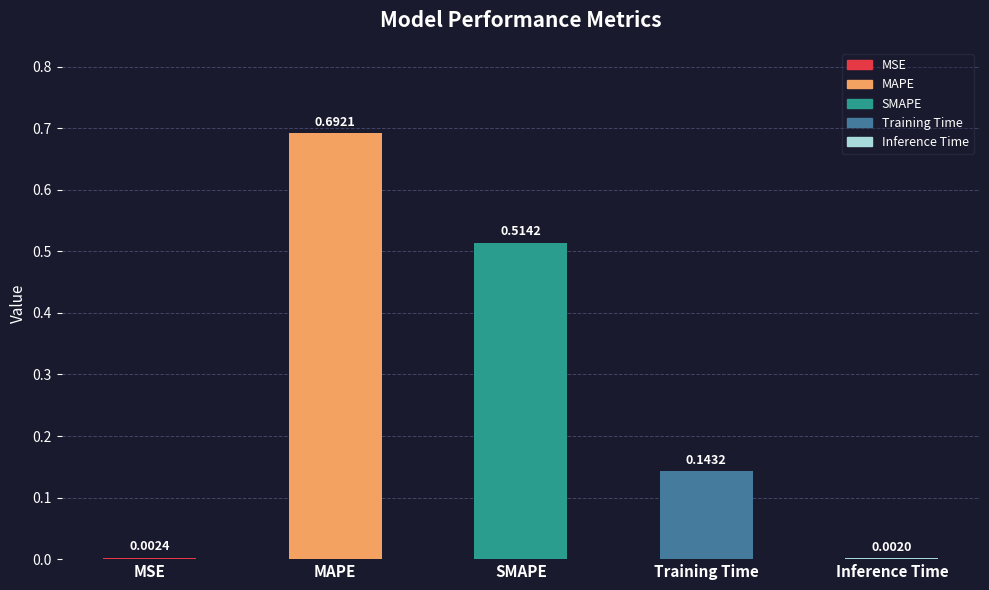

Where is the data nearest to the value 0?

Inference Time